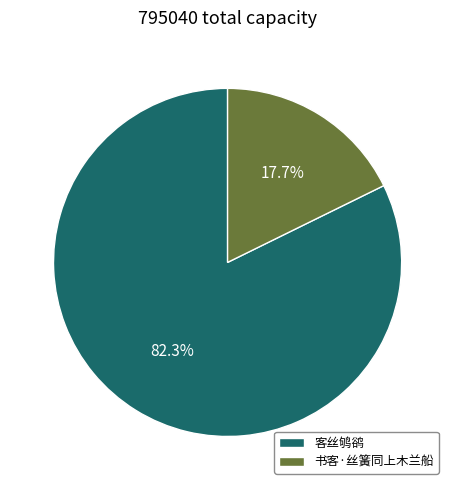

Is it true that 书客·丝簧同上木兰船 is 18% of the pie?

True